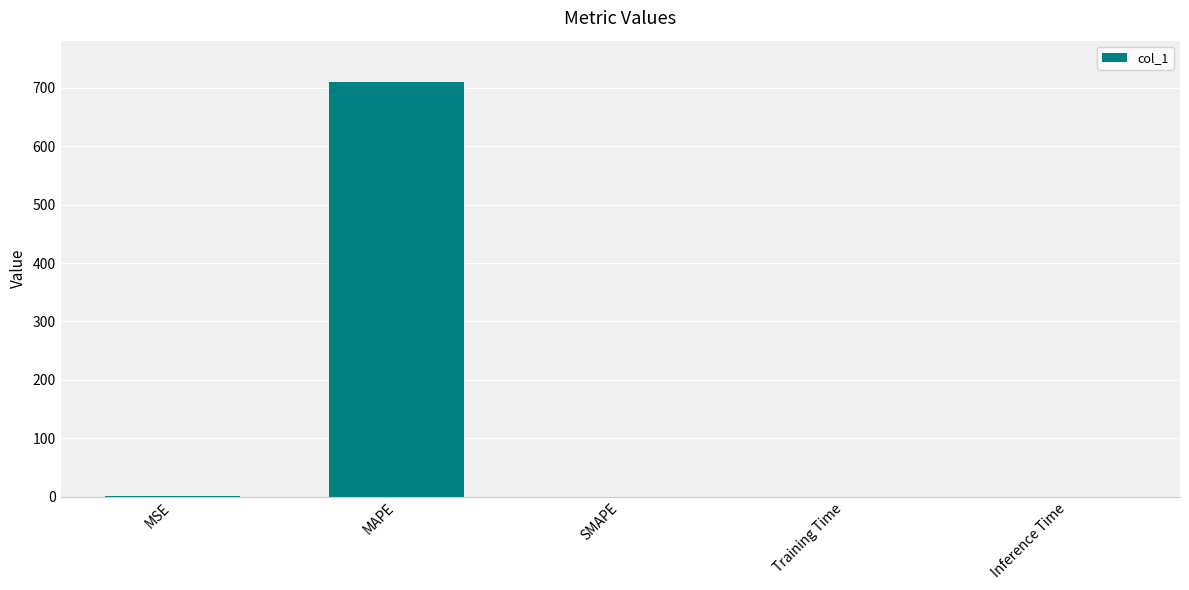

What is the greatest value displayed?

710.0